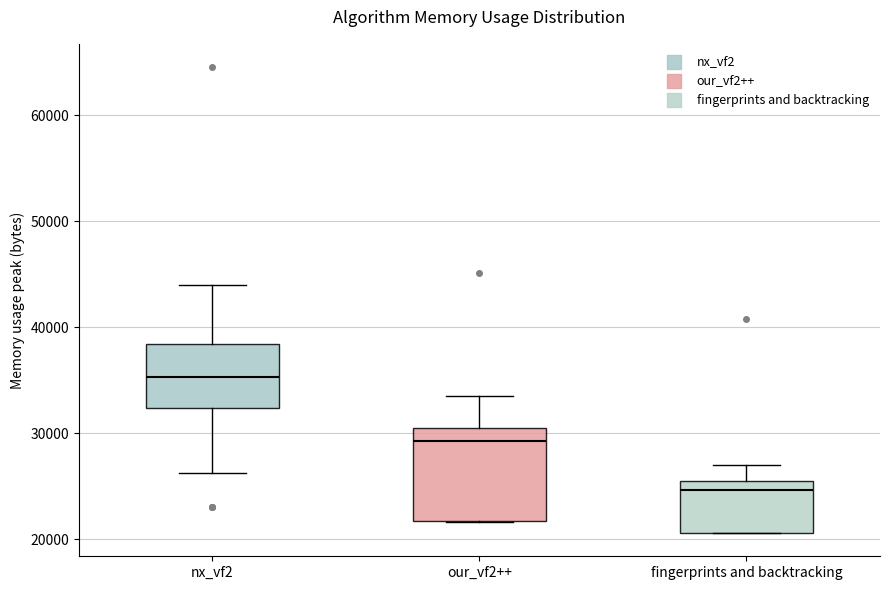

Comparing the boxes themselves (not the whiskers), which one is the tallest?

our_vf2++